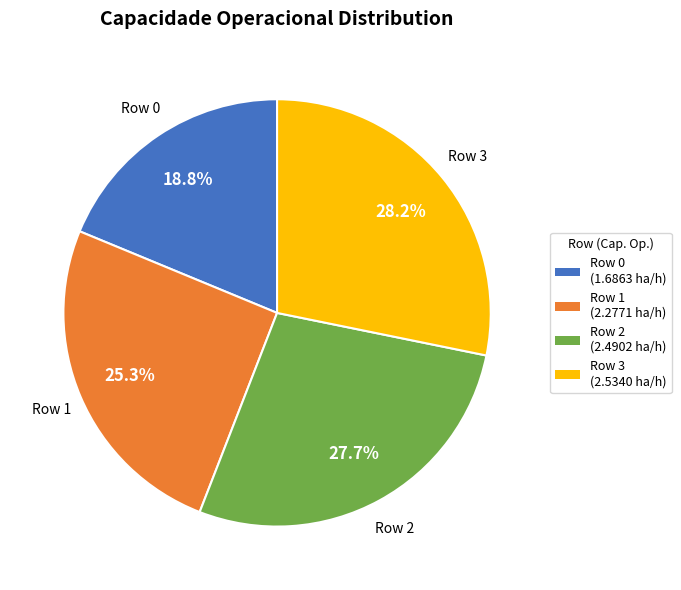

Approximately how many times larger is the value at Row 2 compared to Row 1?

1.1